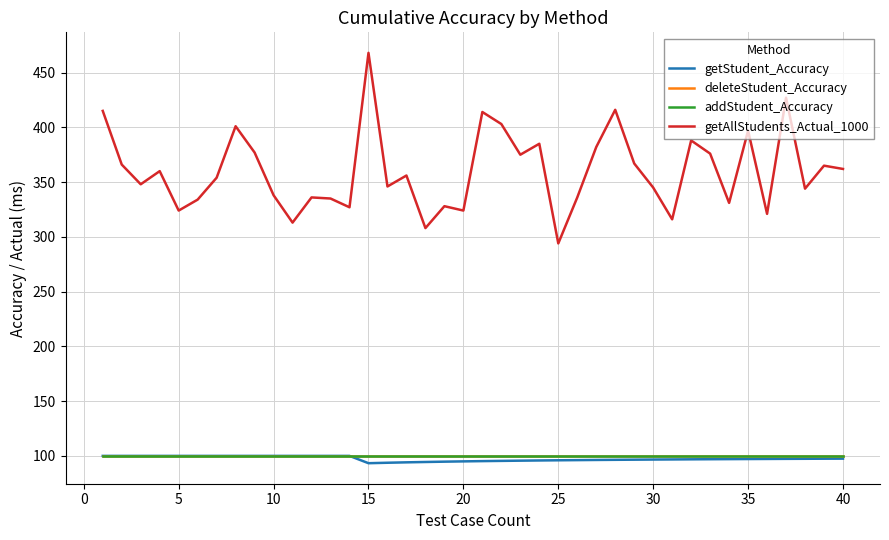

Does the chart display data point markers on the line(s)?

No